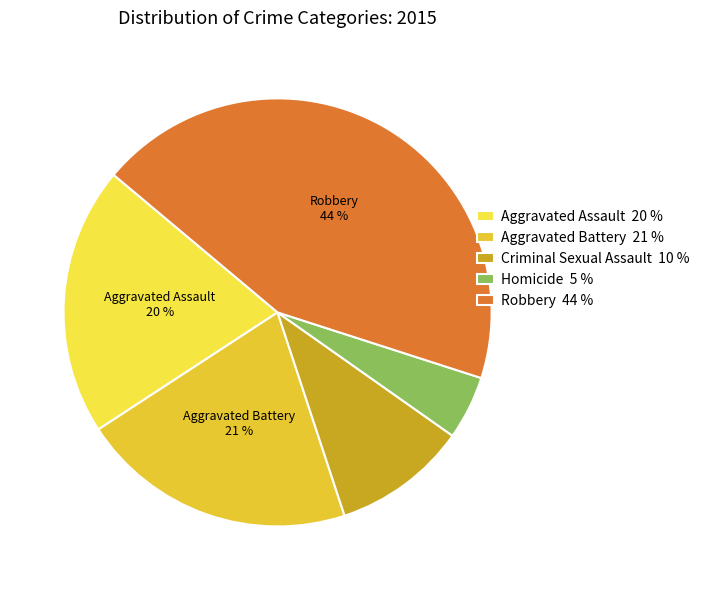

Which category has the smallest portion of the pie?

Homicide